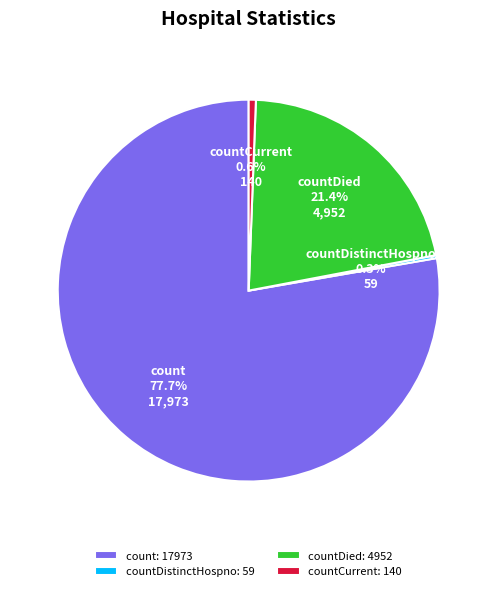

Combined, what portion of the pie is countDied: 4952 and countCurrent: 140?

22.0%